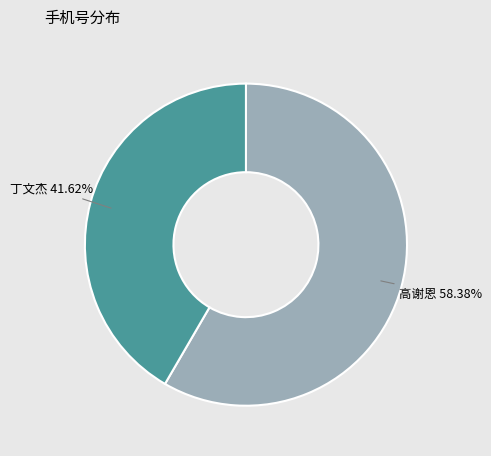

Does any single category account for the majority?

Yes